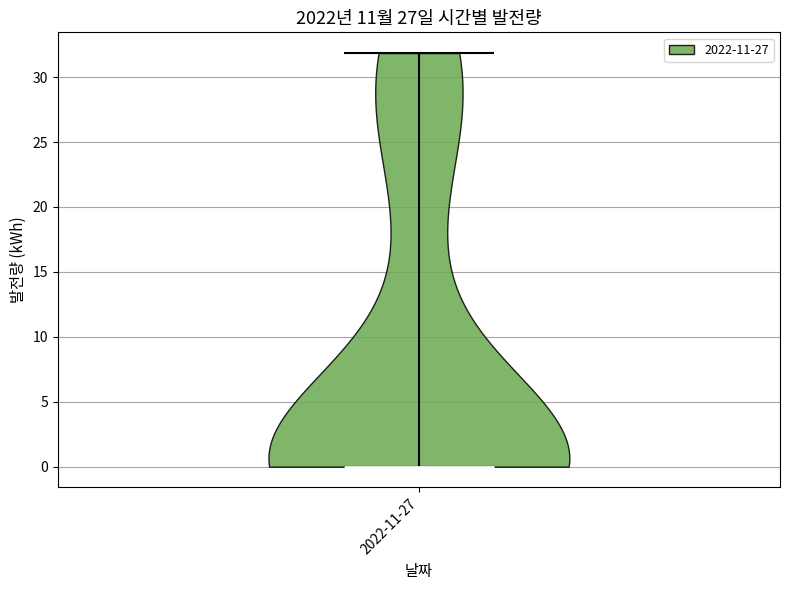

Read this violin plot against the y-axis: where its median line is, and the lowest and highest points the violin reaches. The values are not printed on the chart, so give them approximately, as read against the axis.

median line 0, lowest point 0, highest point 32